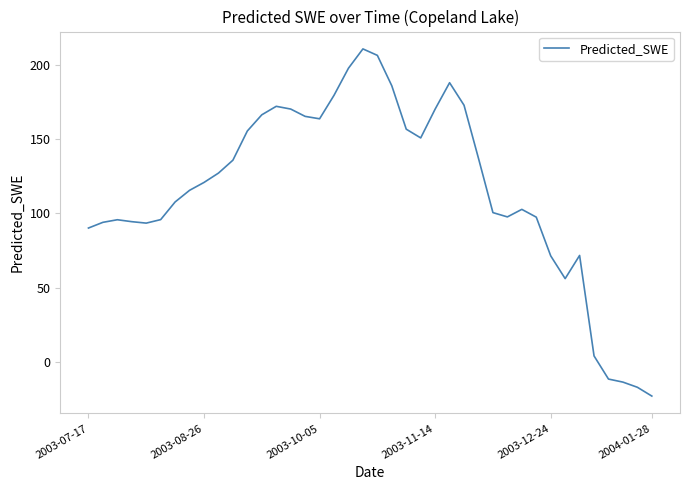

Does the chart have visible grid lines?

No